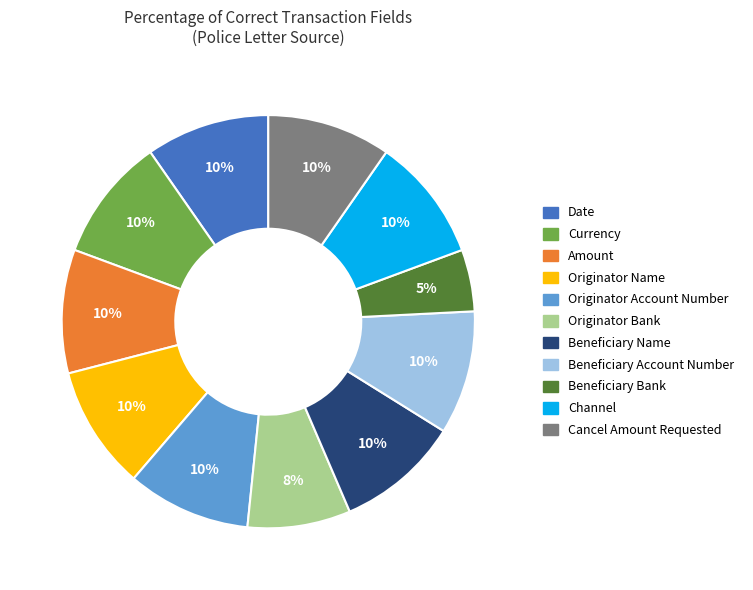

Approximately how many times larger is the value at Originator Bank compared to Beneficiary Name?

0.8